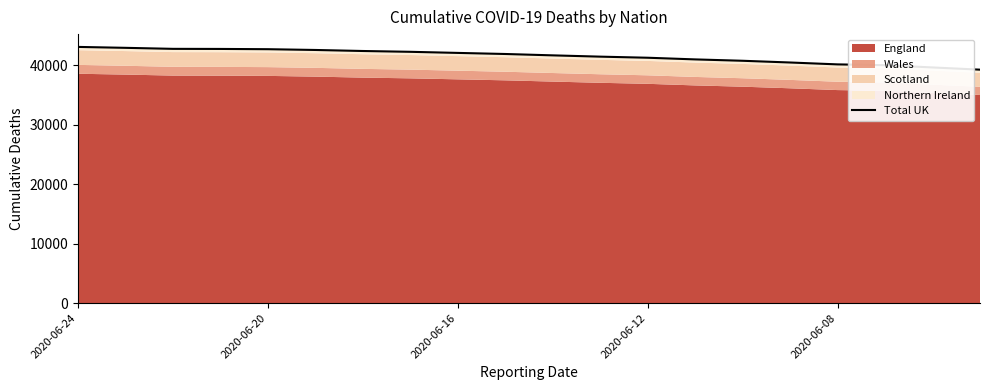

What position from the left is 17?

18